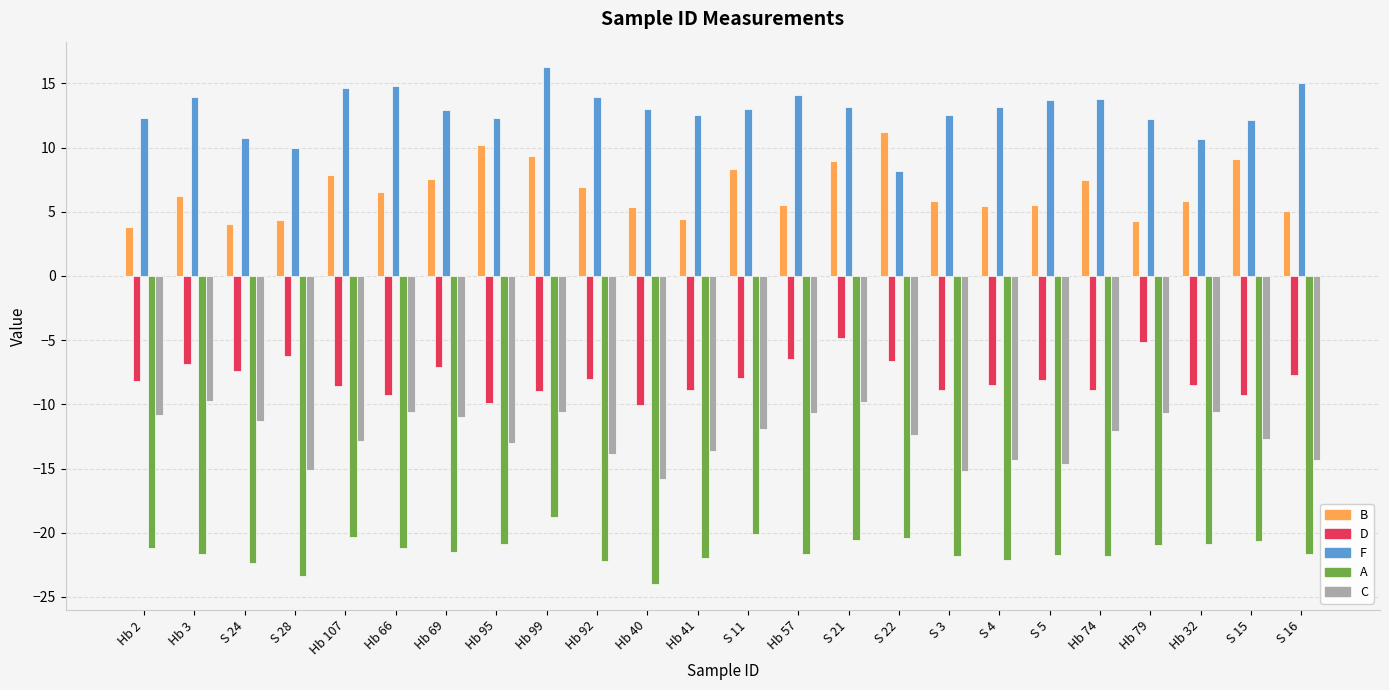

What is the difference between the maximum and second lowest values in the A series?

4.6